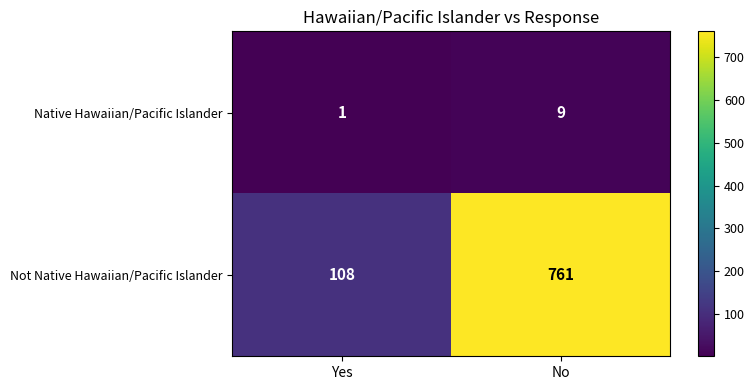

The Native Hawaiian/Pacific Islander series shows 0 at Yes. True or false?

False